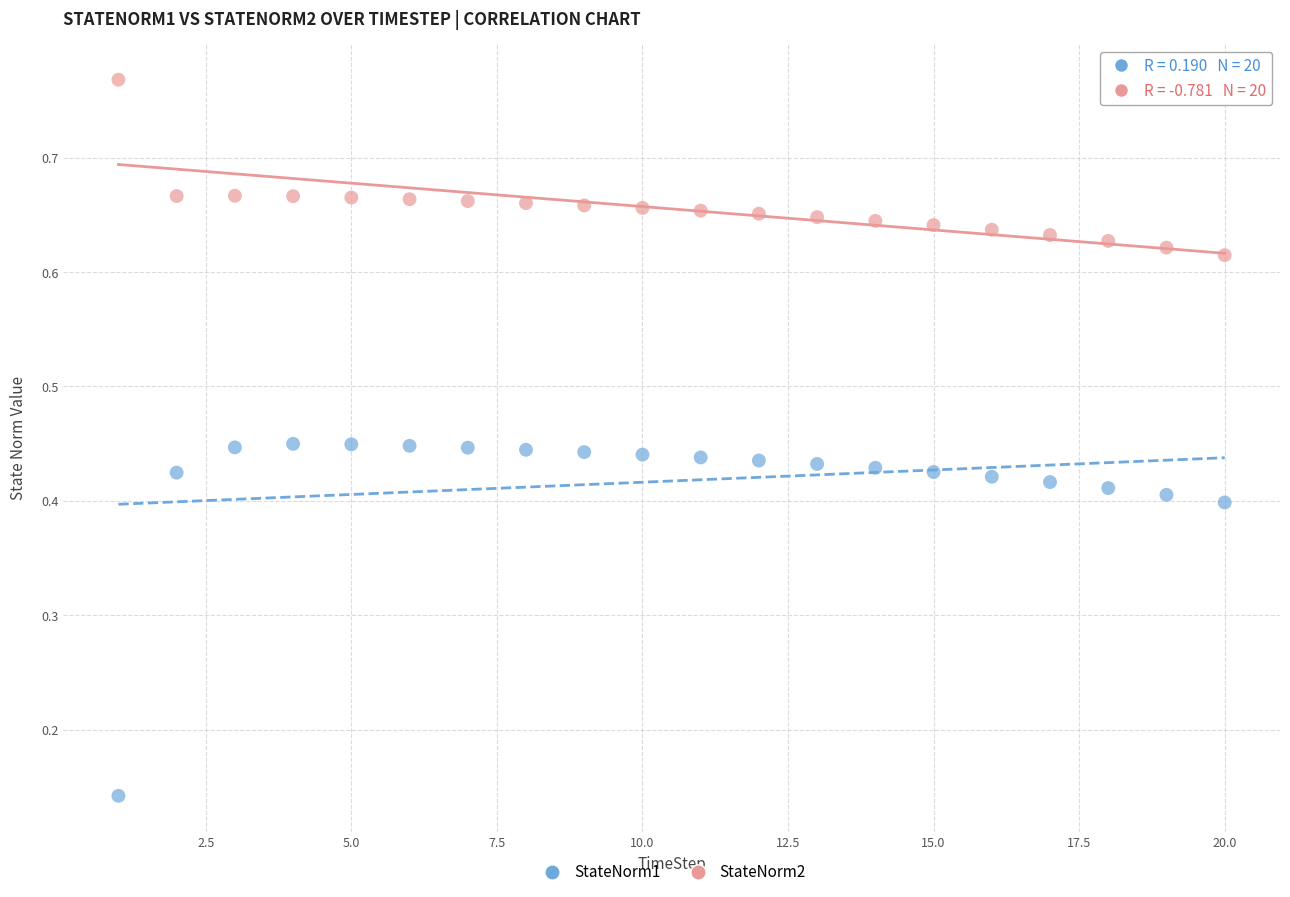

Which series reaches the minimum Y coordinate?

StateNorm1